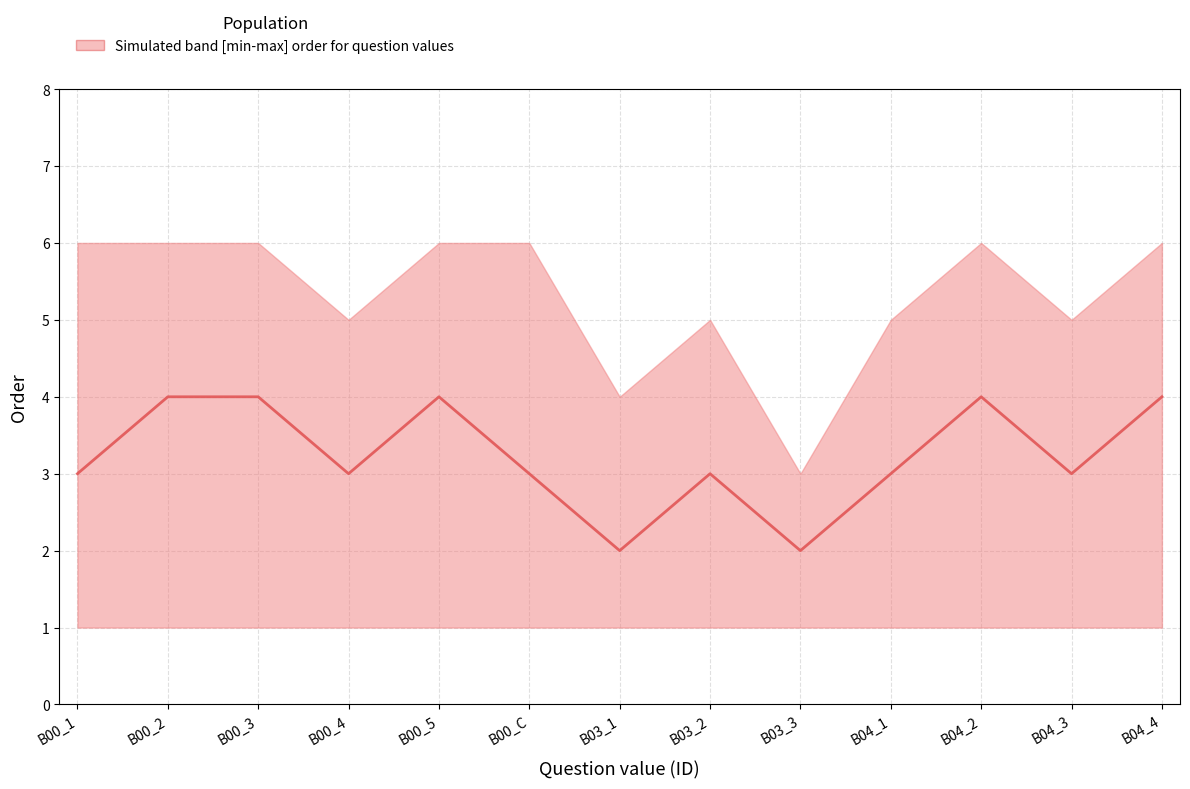

How many values are between 3 and 4?

11